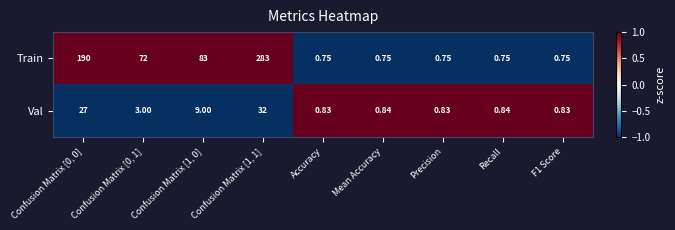

How many series are shown in this chart?

2